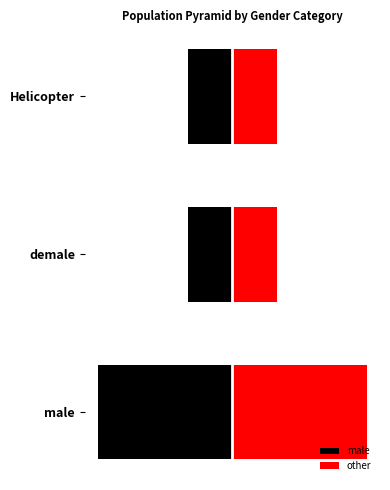

What is the highest value of the other series?

3